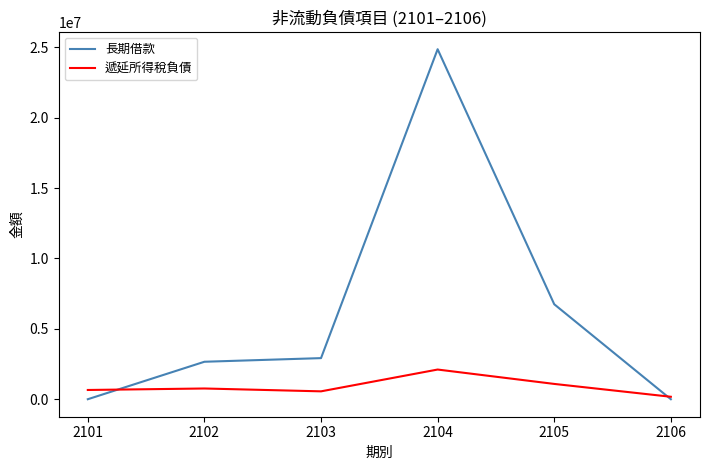

Which series has the widest spread of values?

長期借款